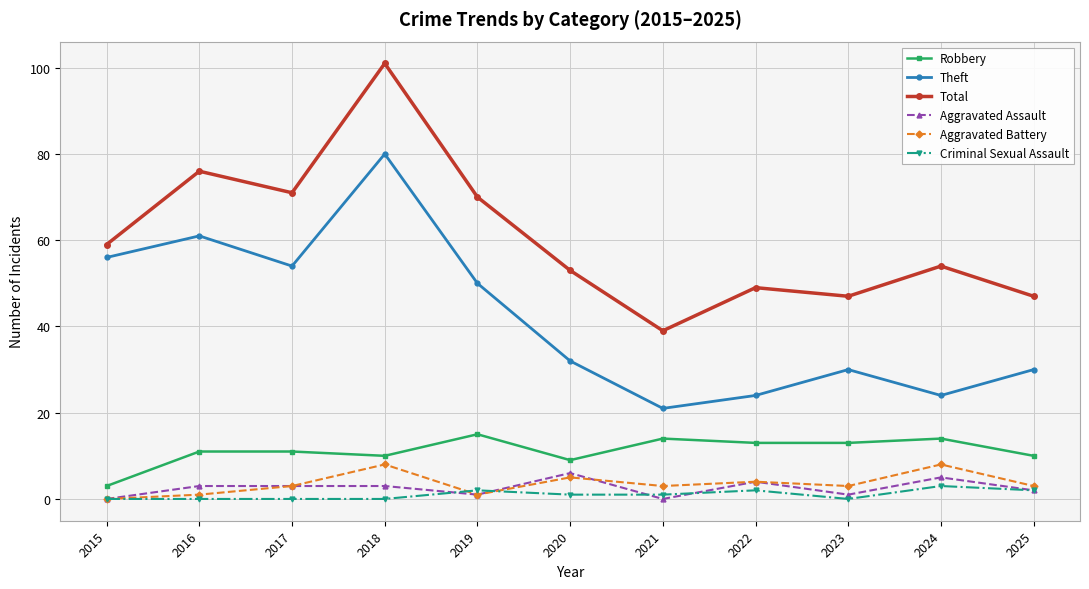

Read the Aggravated Battery value at 2017.

3